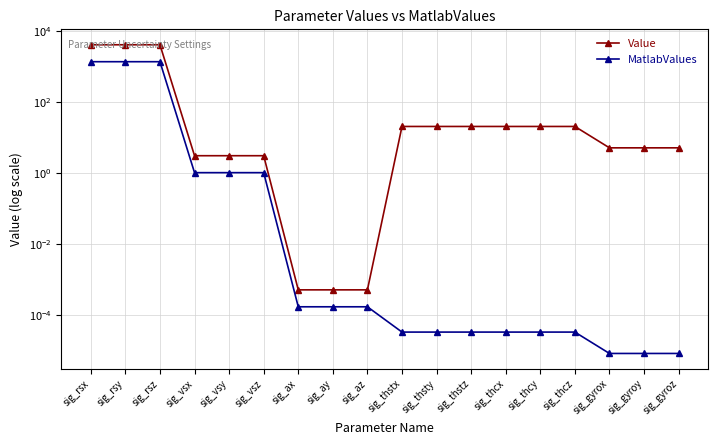

Rank the series at sig_vsx from lowest to highest value.

MatlabValues, Value